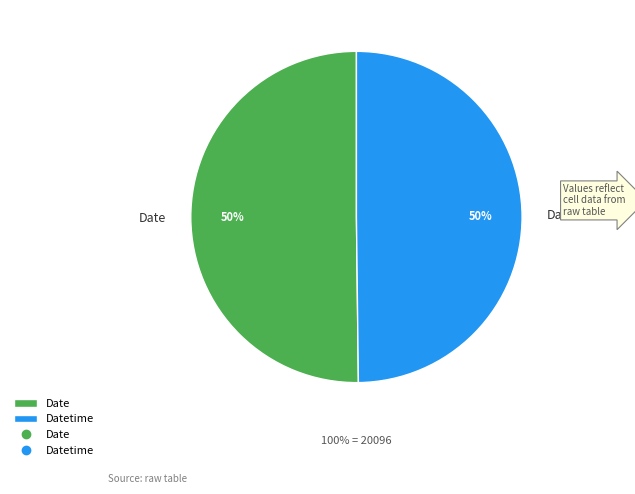

Which category accounts for the majority?

Date